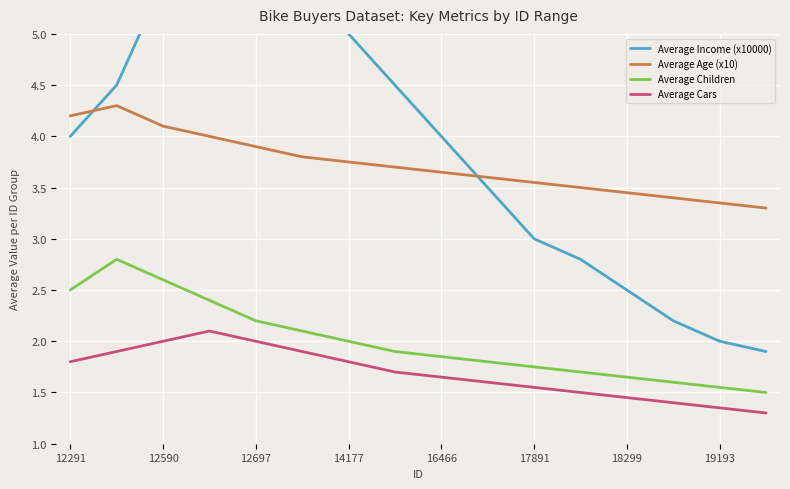

Is it true that Average Age (x10) equals 2.0 at 12291?

False